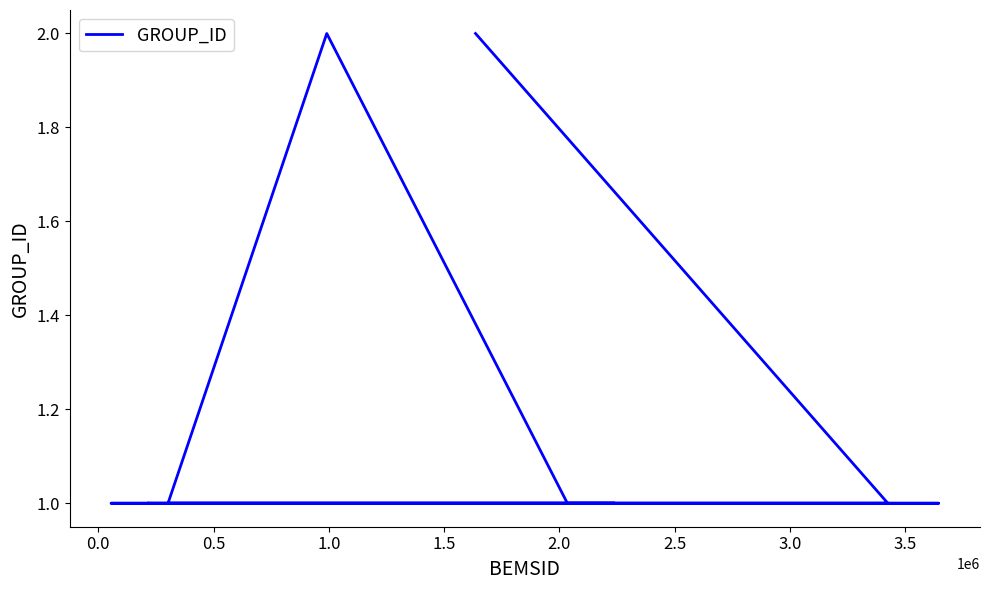

How many interior local peaks (higher than both neighbors) does the data have?

1